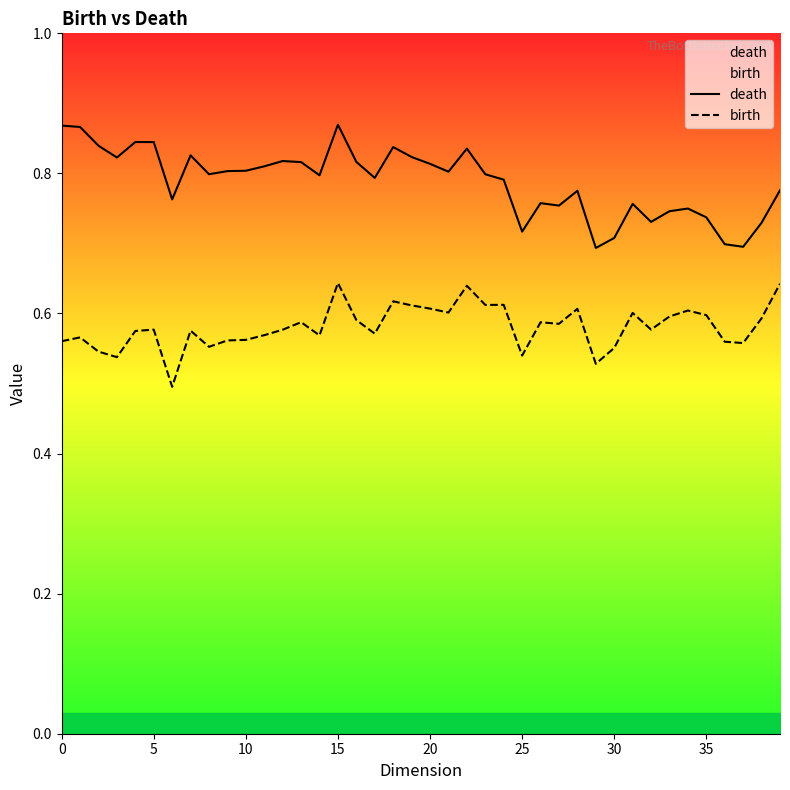

What is the average value of the death series?

0.8